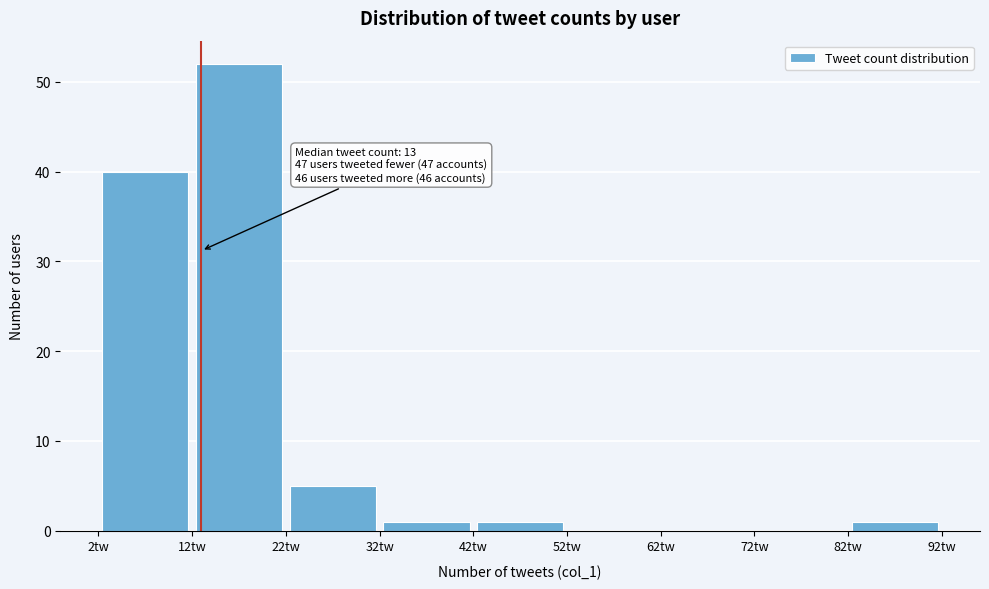

Over which range of the x-axis is the bar tallest?

12 to 22